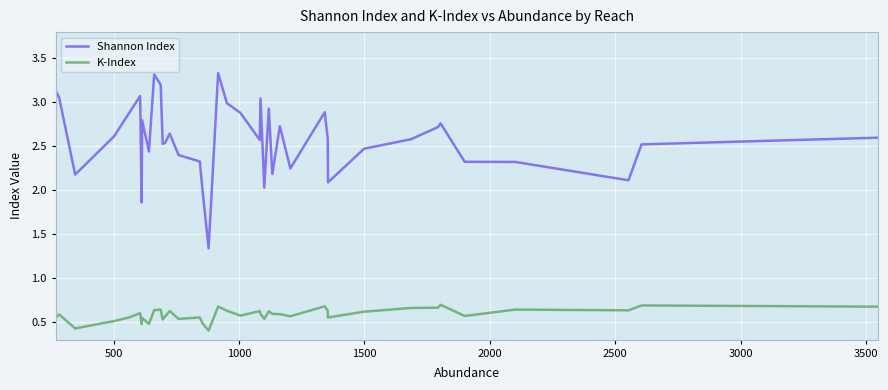

True or false: K-Index and Shannon Index intersect in this chart.

False